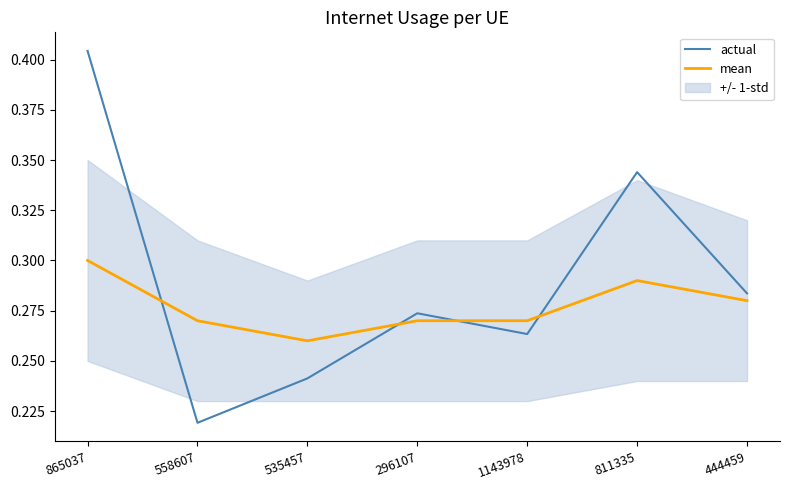

What is the label of the 7th point from the left?

444459